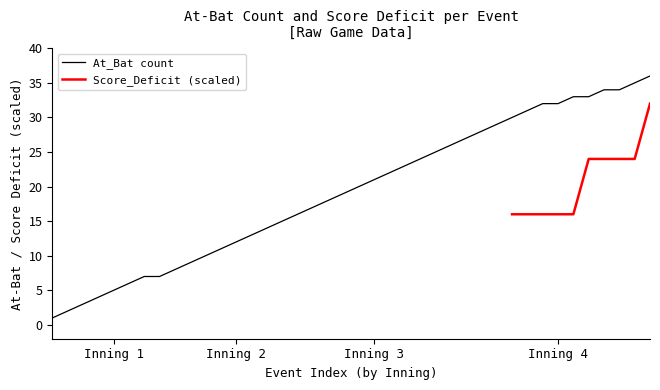

What is the sum of the values at 1 and 4?

37